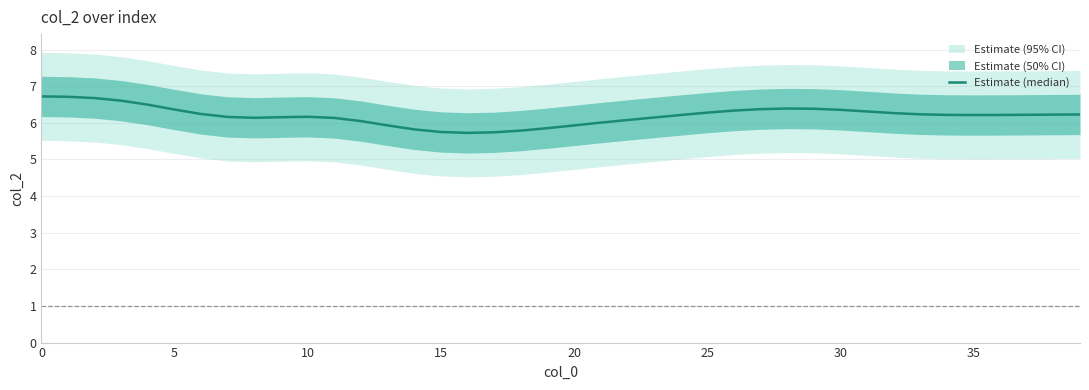

What is the ratio of the value at 16 to the value at 9?

0.9